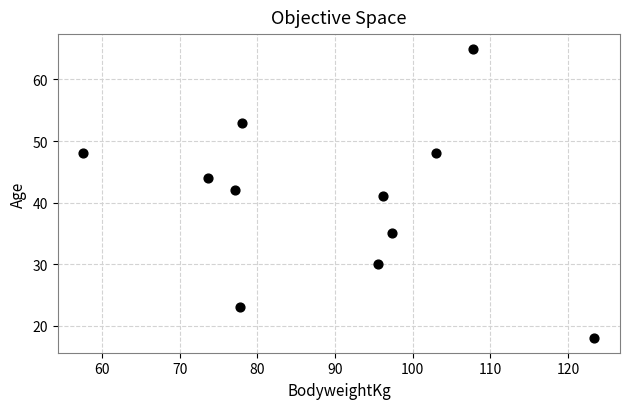

What is the range of Y values (max minus min)?

47